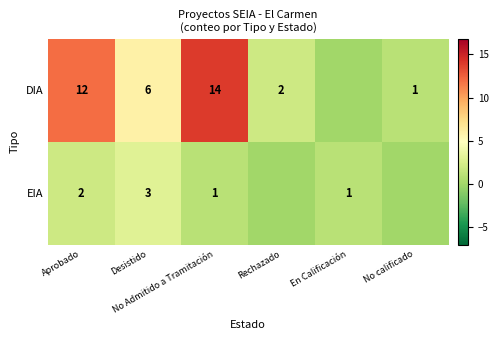

Rank the categories by DIA value from highest to lowest.

No Admitido a Tramitación, Aprobado, Desistido, Rechazado, No calificado, En Calificación